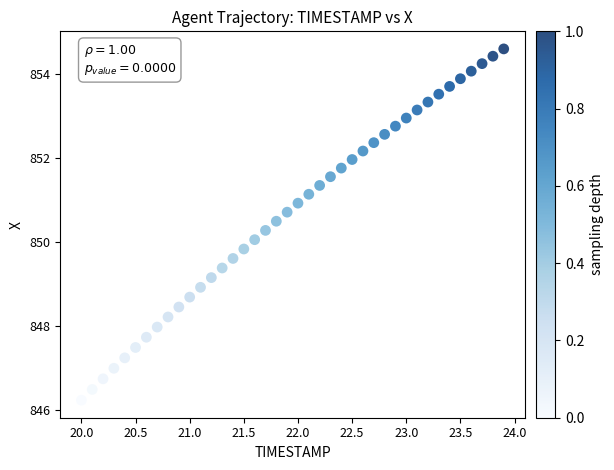

What is the range of X values (max minus min)?

3.9